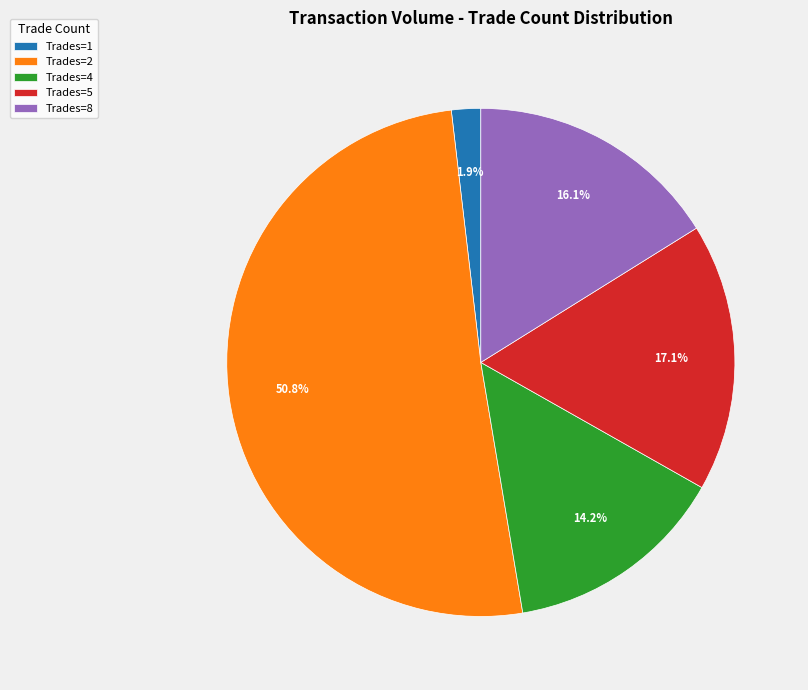

Which slice is the largest?

Trades=2